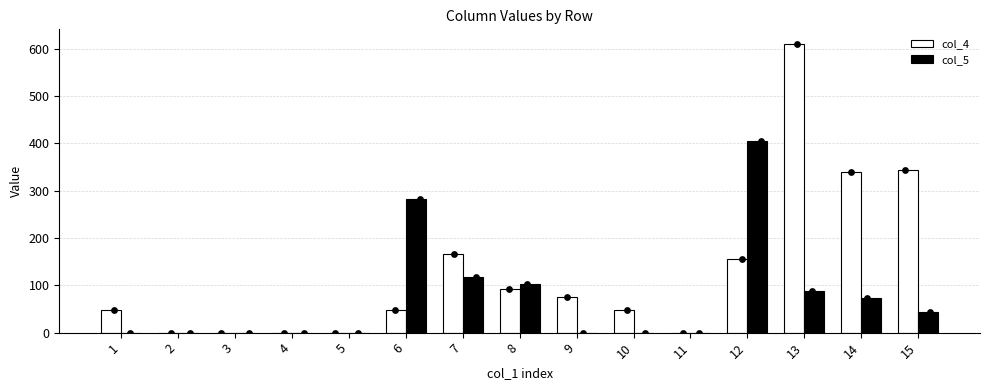

Which series reaches the maximum Y coordinate?

col_4